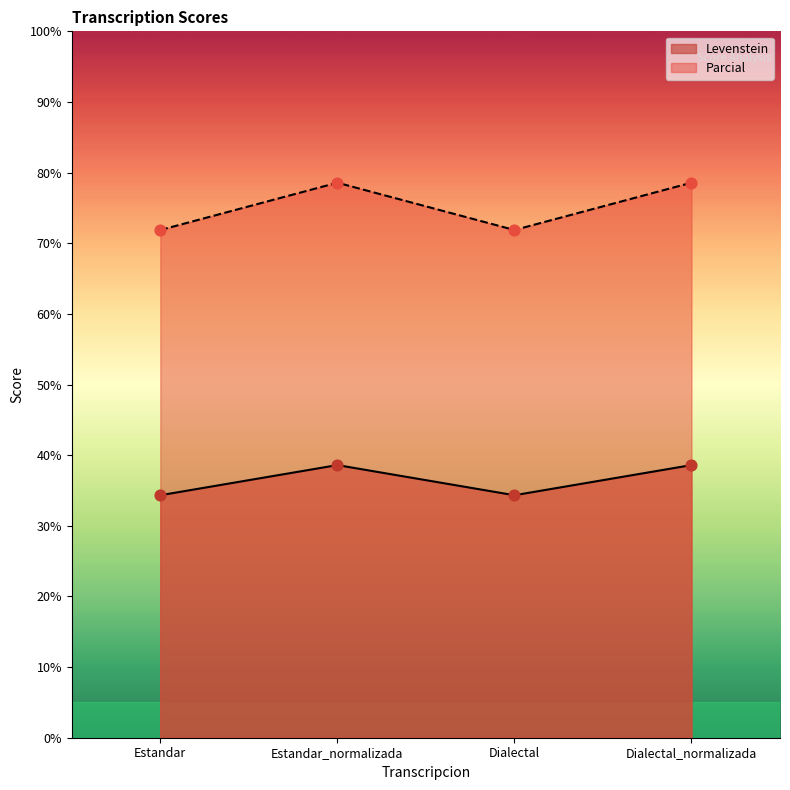

Which series contains the highest Y value?

Parcial